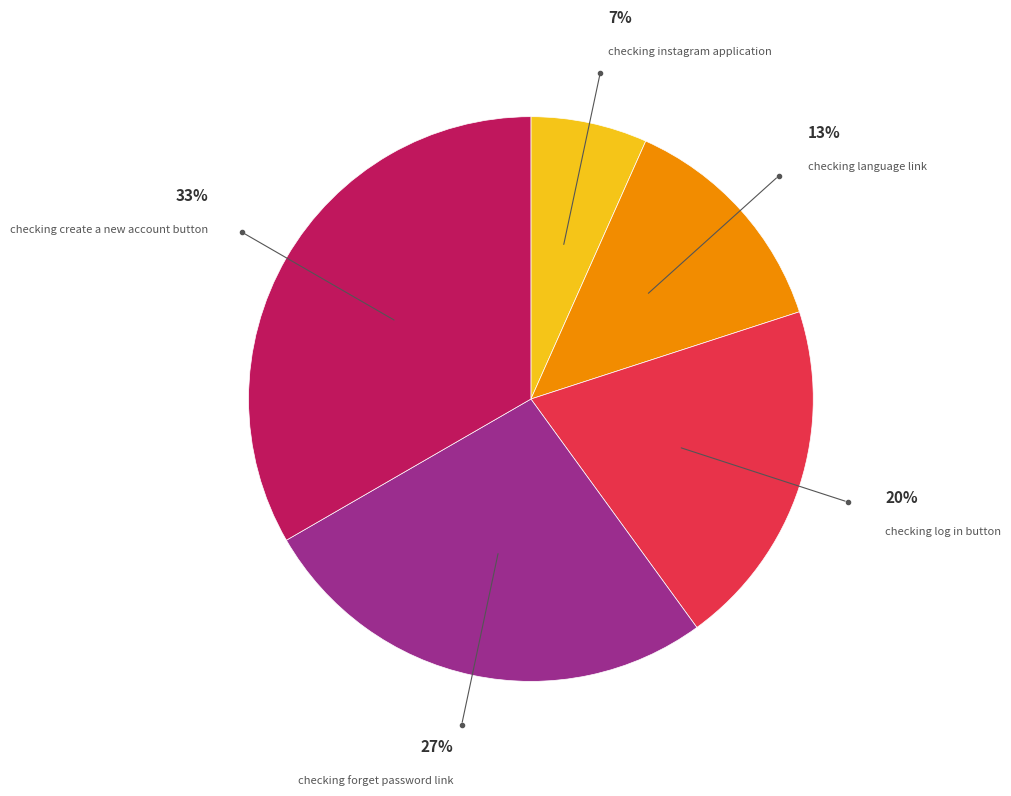

The checking language link slice represents 27% of the pie. True or false?

False